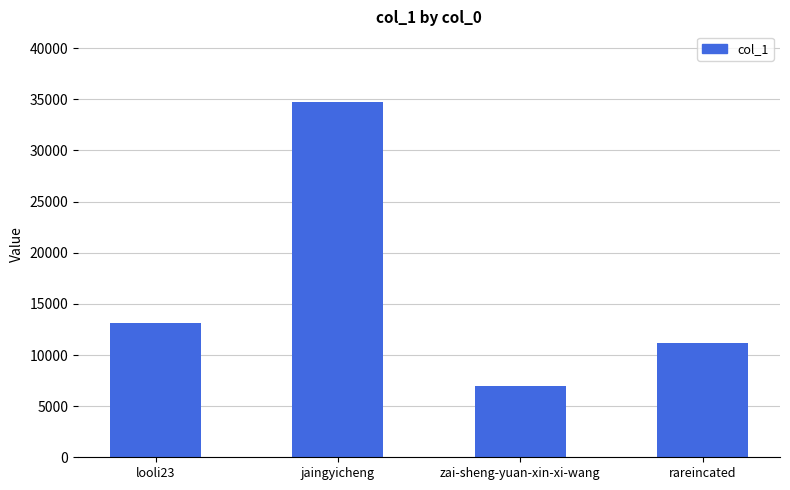

How many categories are shown in the chart?

4